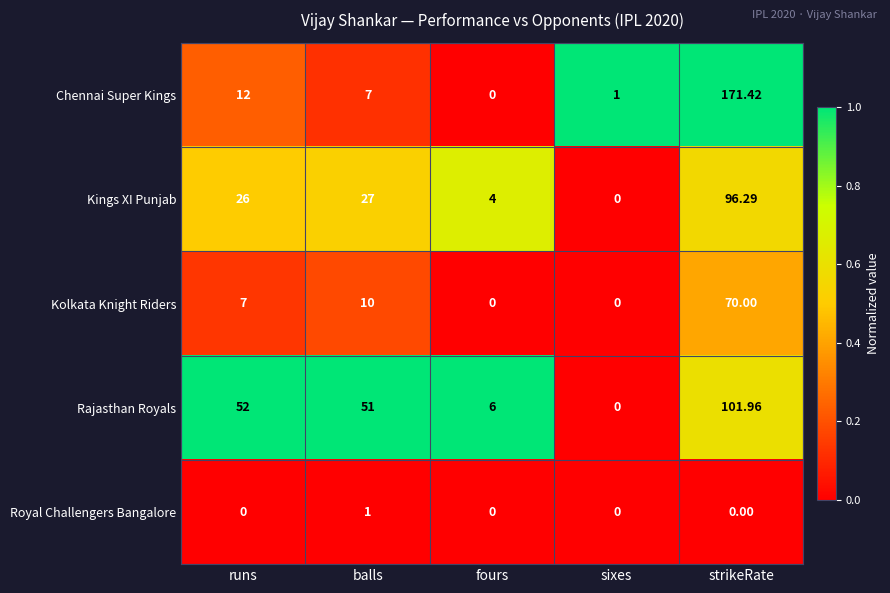

How many data points does each series have?

5